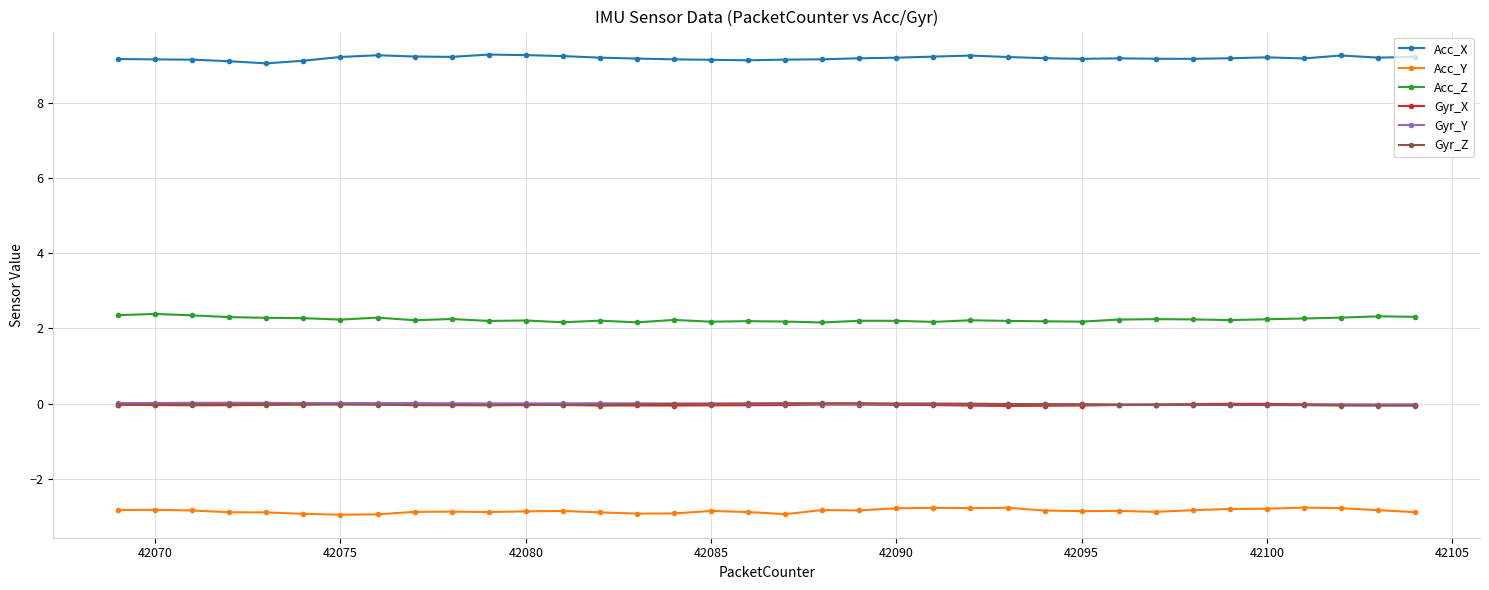

True or false: Gyr_Y has more than 0 points higher than both neighbors.

True